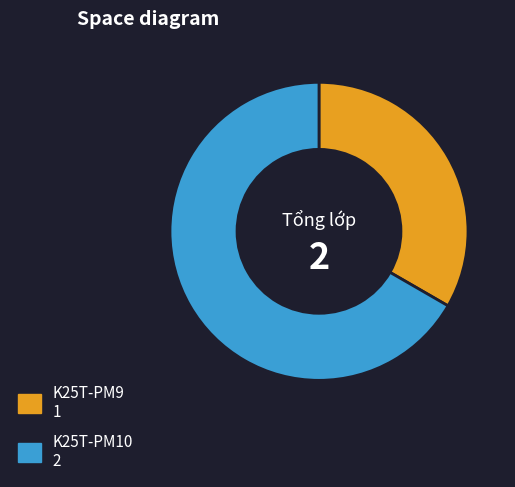

Is the sum of K25T-PM9 and K25T-PM10 greater than half?

Yes